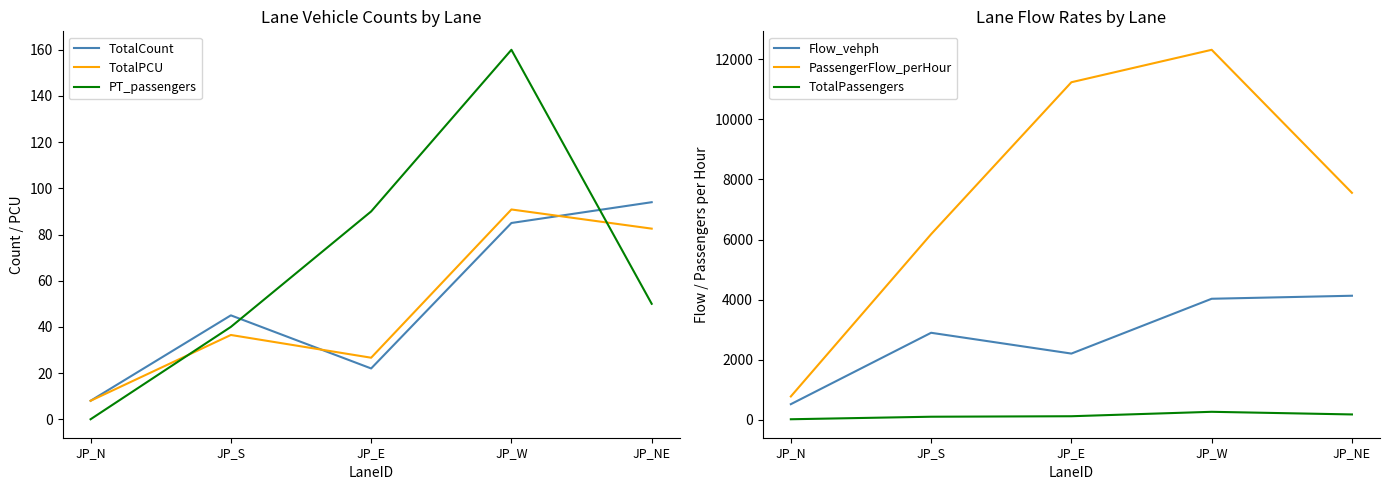

What is the label of the 5th point from the right?

JP_N